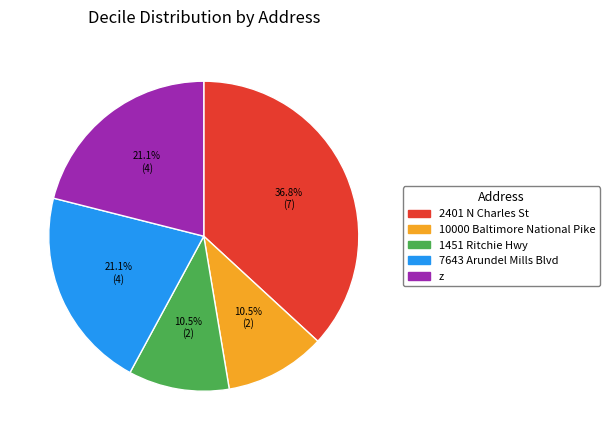

Count the number of slices in the pie.

5